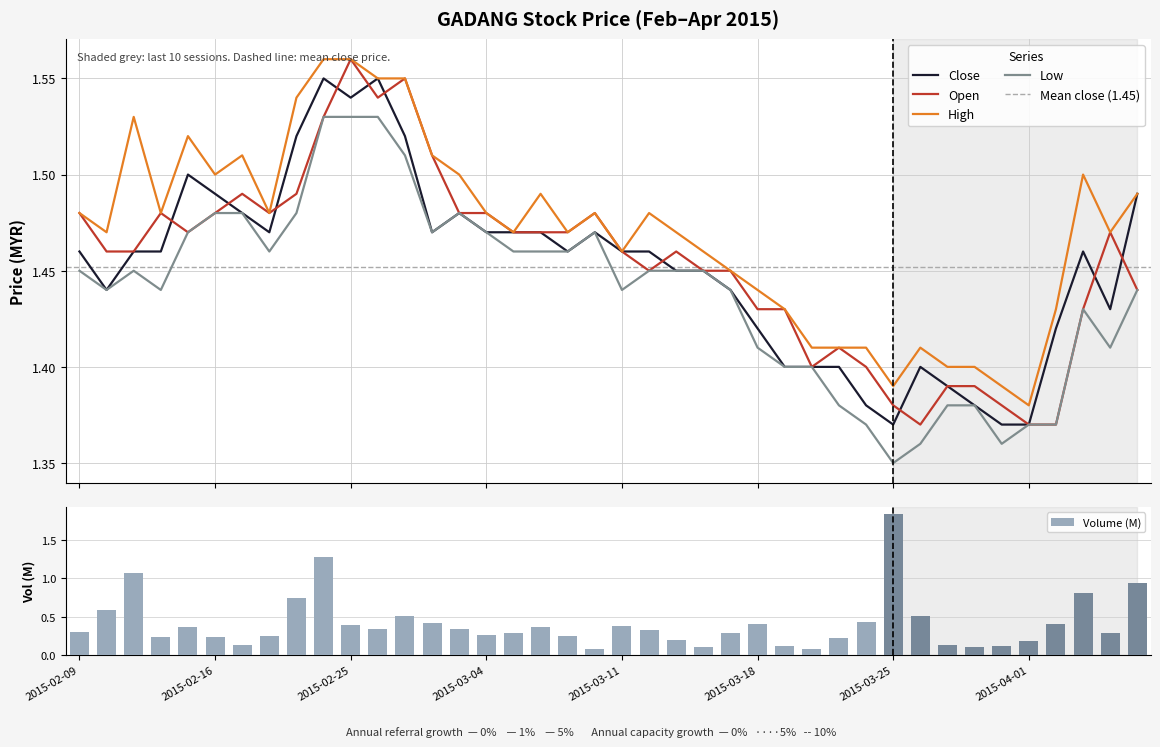

Is the value of low at 2015-03-09 greater than the value of high at 2015-02-09?

No